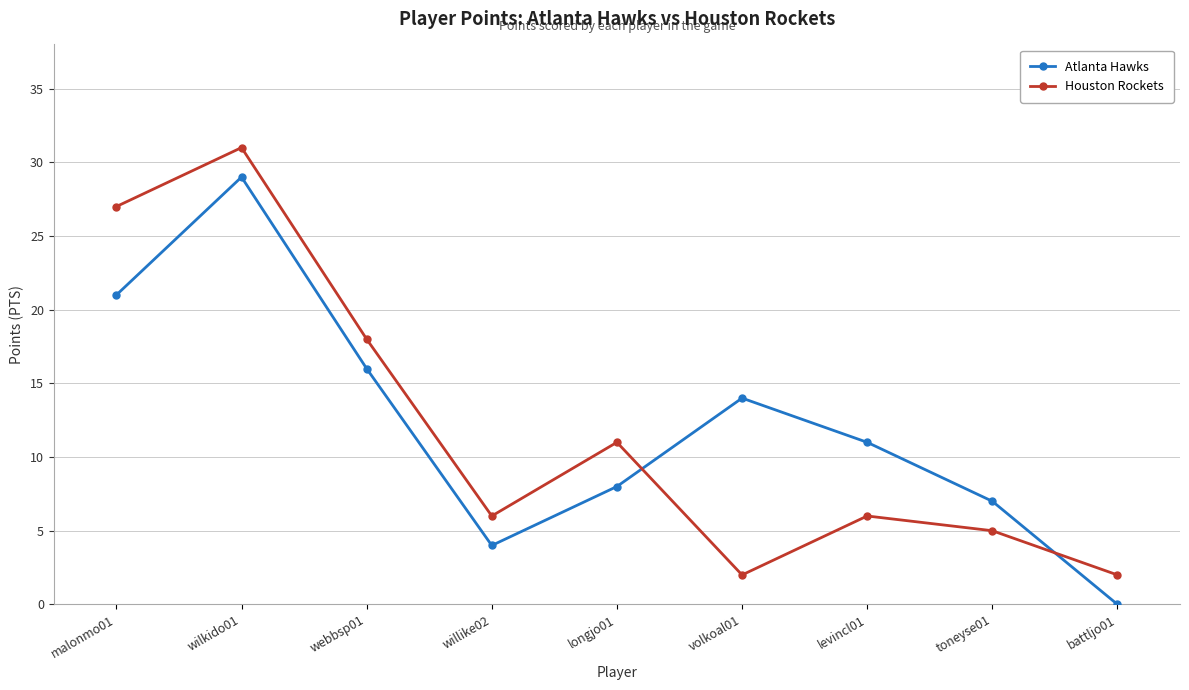

What is the sum of all Houston Rockets values?

108